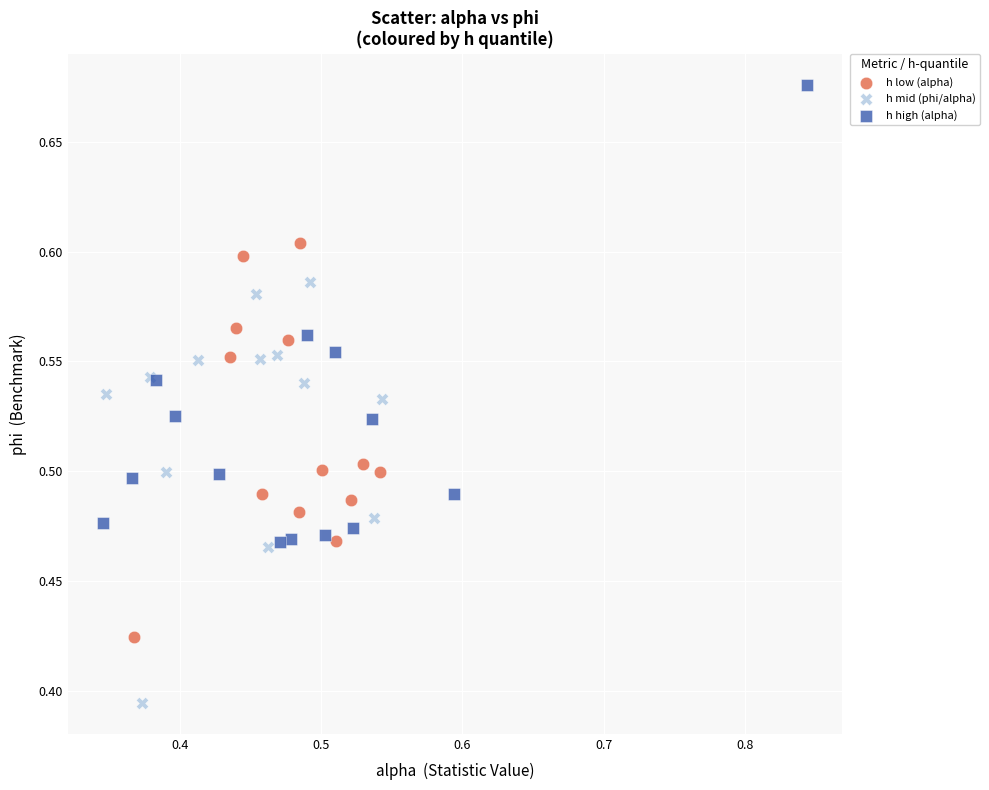

What are all the series names shown in the legend?

h low (alpha), h mid (phi/alpha), h high (alpha)